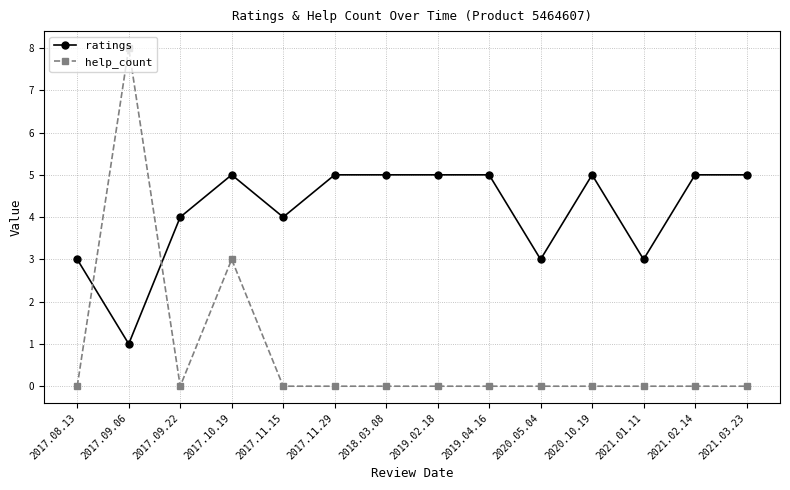

Rank the series at 2017.09.22 from lowest to highest value.

help_count, ratings